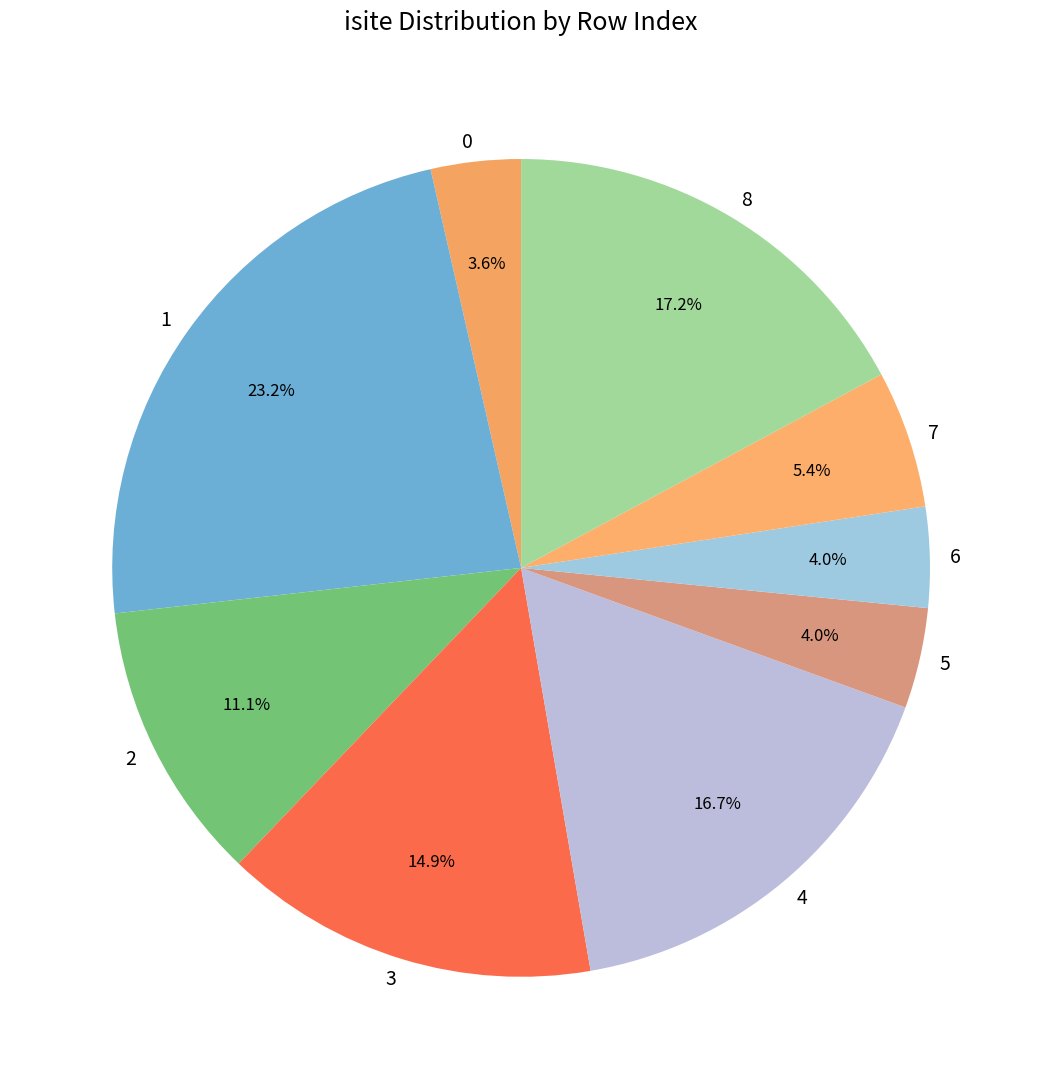

What percentage is the 7 slice, to the nearest percent?

5%